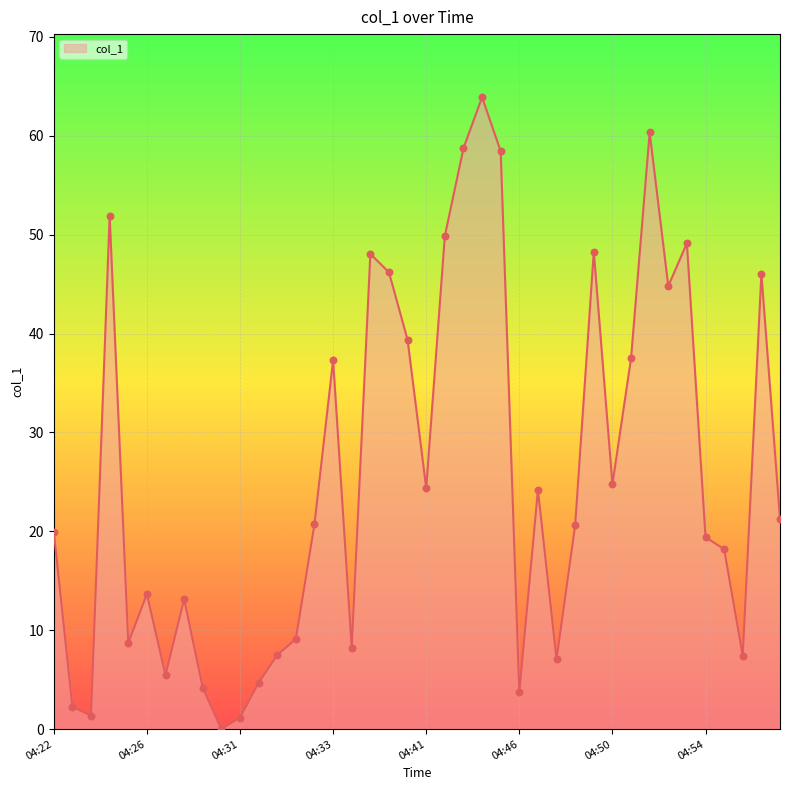

What is the difference between the maximum and minimum values?

63.9